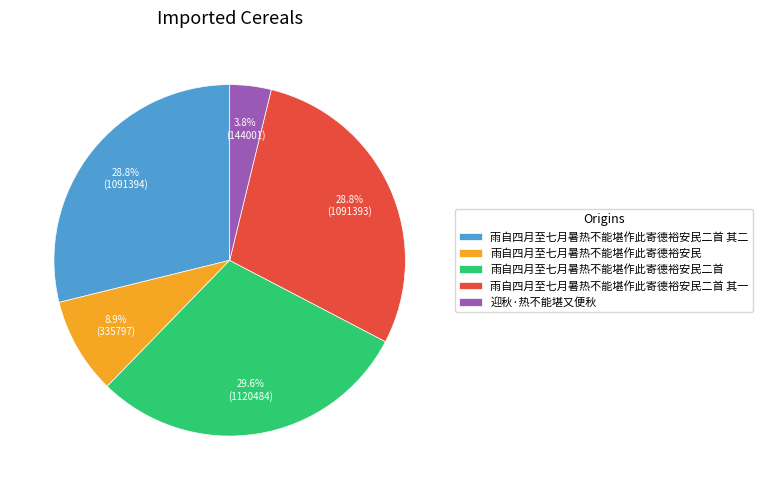

To the nearest percent, what is the combined percentage of 迎秋·热不能堪又便秋 and 雨自四月至七月暑热不能堪作此寄德裕安民二首 其二?

33%